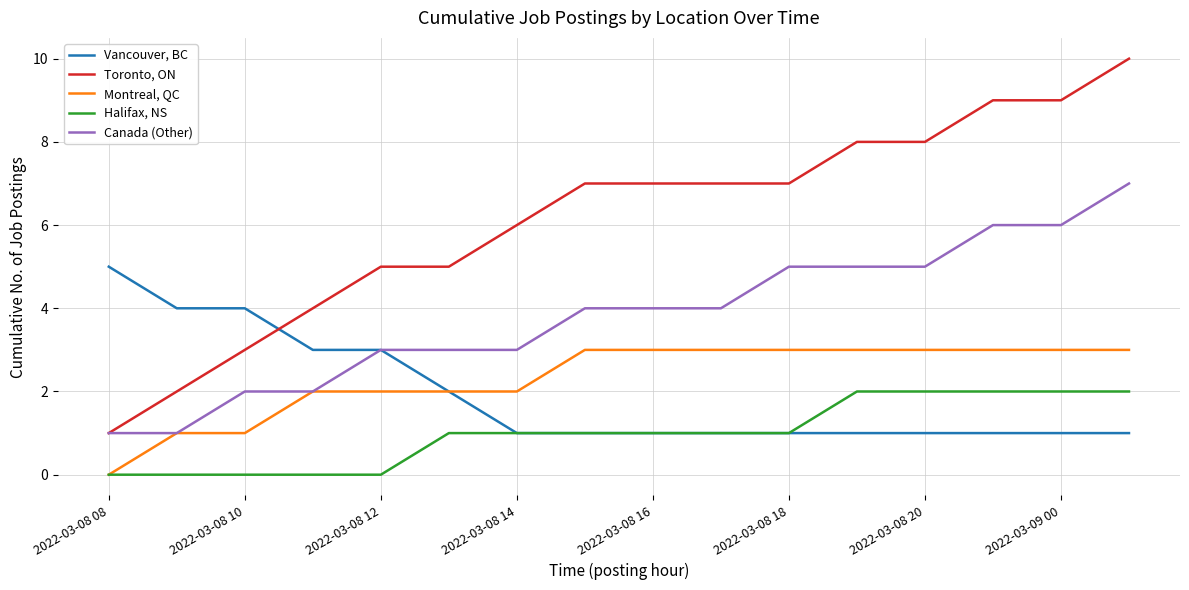

Rank the series by their maximum value, from lowest to highest.

Halifax, NS, Montreal, QC, Vancouver, BC, Canada (Other), Toronto, ON